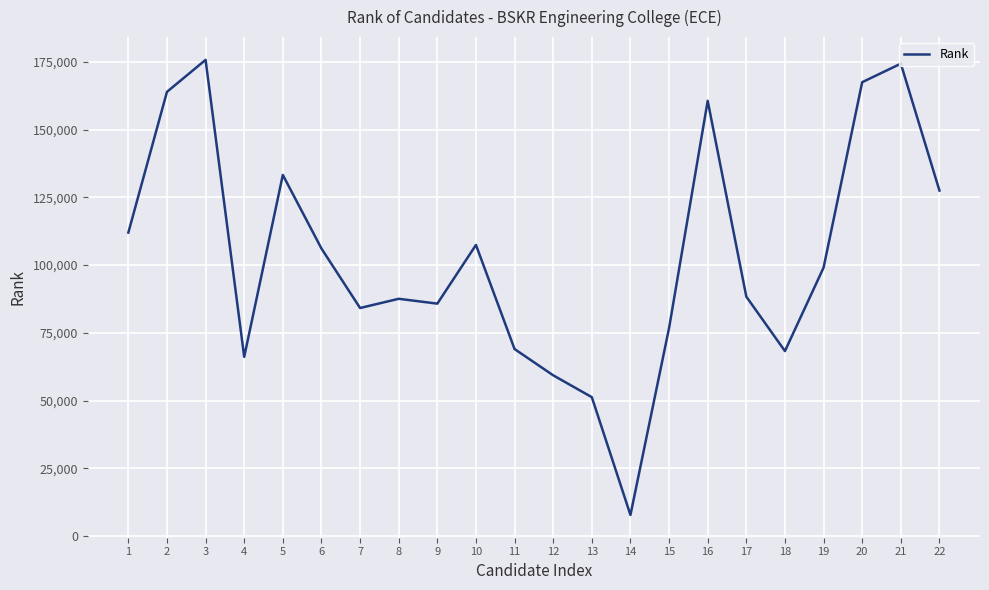

The chart shows a value of 53396 at 1. True or false?

False